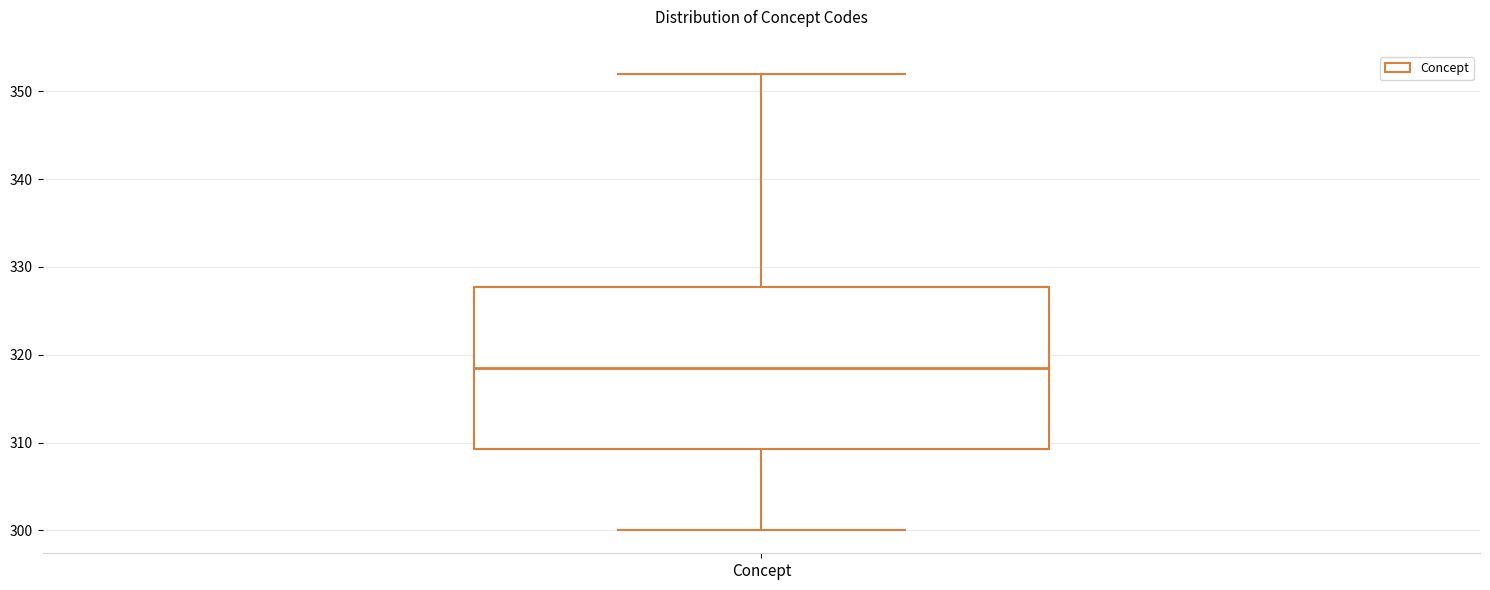

Read this box plot against the y-axis: the position of the median line, the range covered by the box, and the ends of both whiskers. The values are not printed on the chart, so give them approximately, as read against the axis.

median 319, box 309 to 328, whiskers 300 to 352